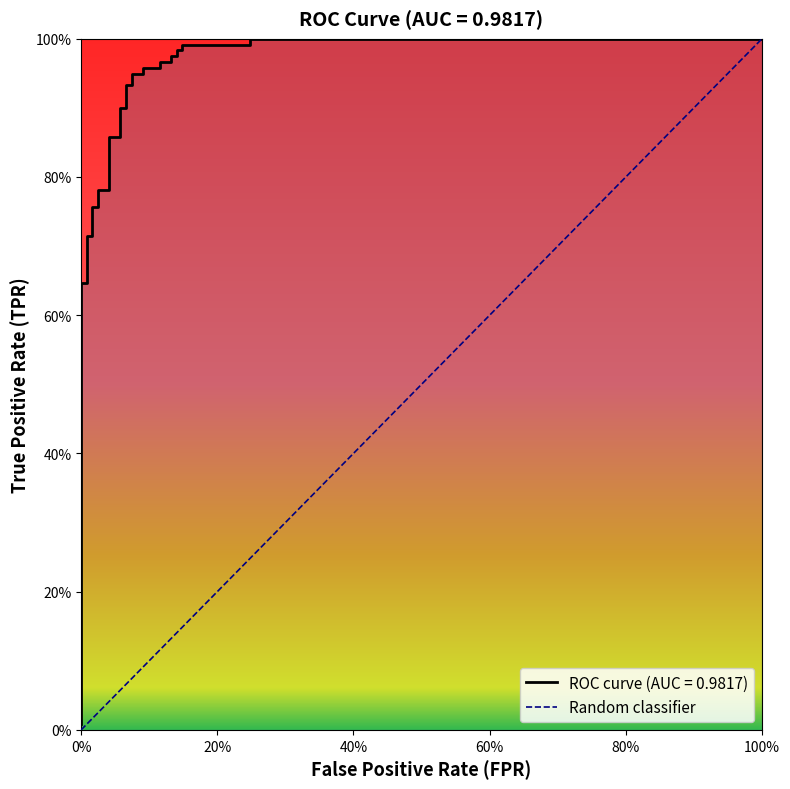

What is the sum of all values?

1